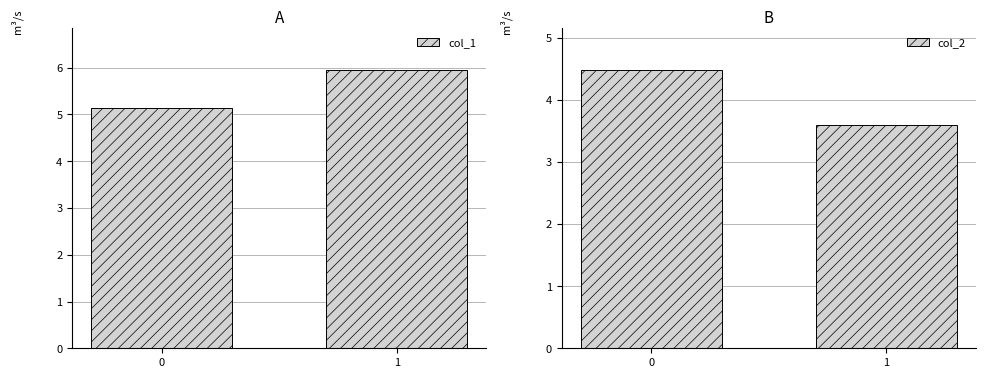

Which category has the highest value in the col_1 series?

1